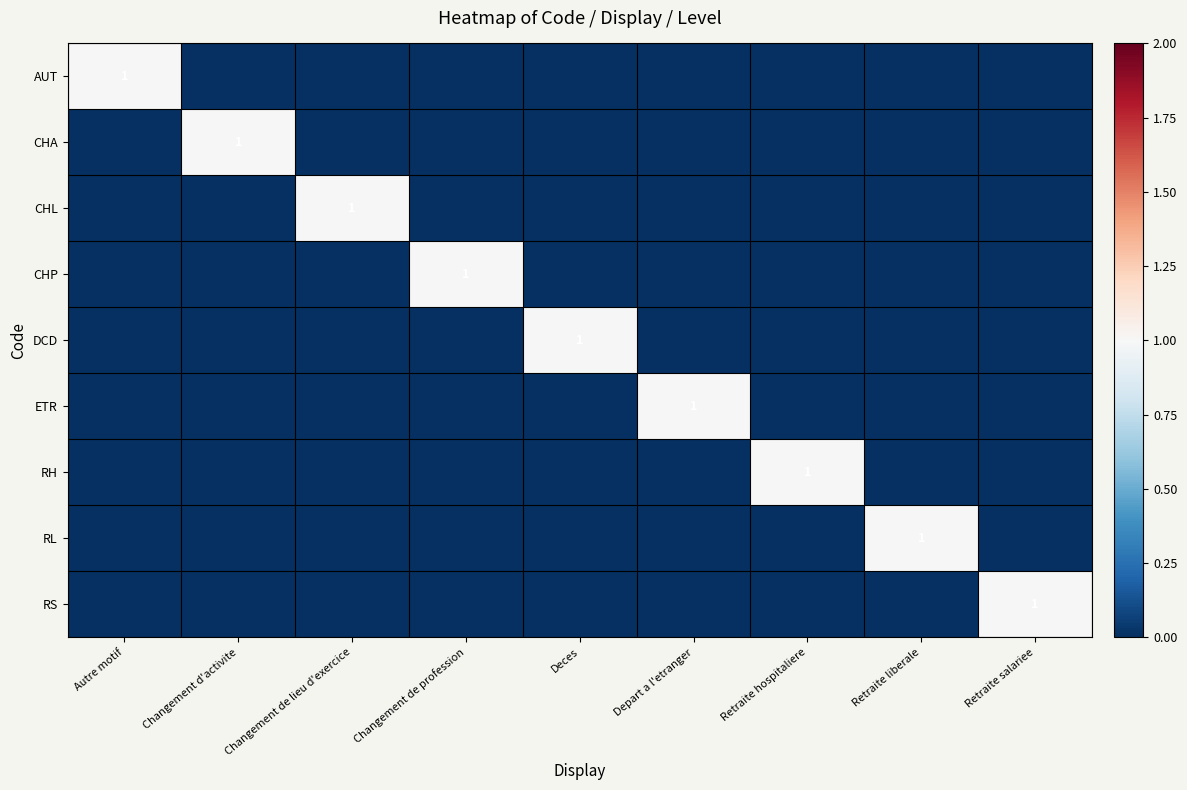

What is the difference between the highest and lowest values at Changement de profession?

1